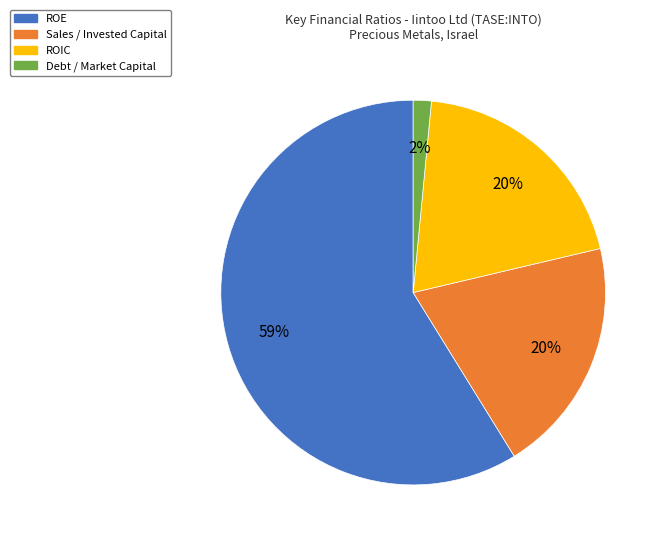

To the nearest percent, what is the difference between the ROIC and Debt / Market Capital slice percentages?

18%